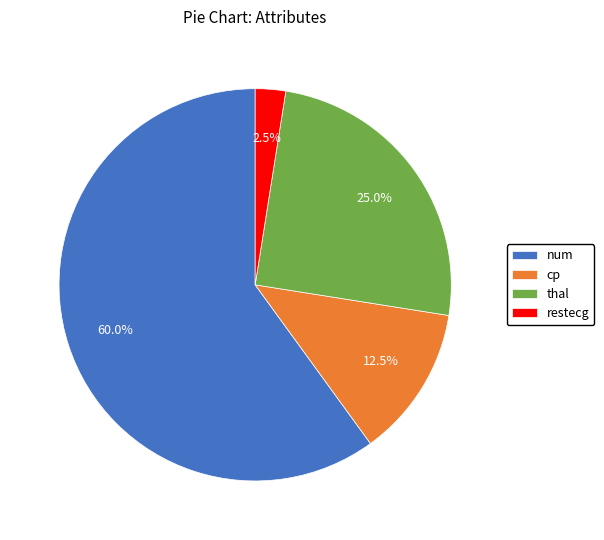

Is there any slice that represents more than half of the pie?

Yes